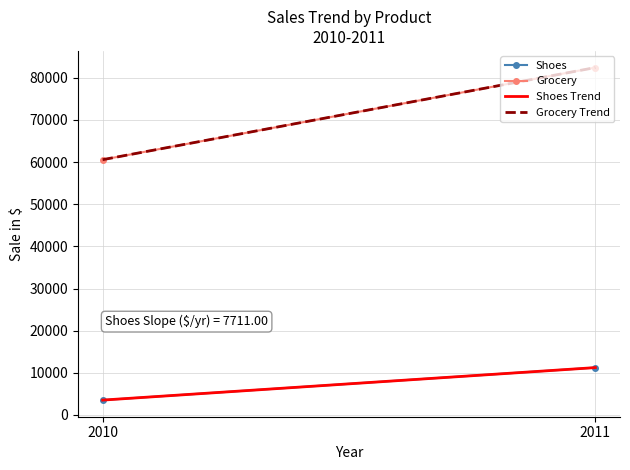

What is the minimum value for Grocery Trend?

60563.0